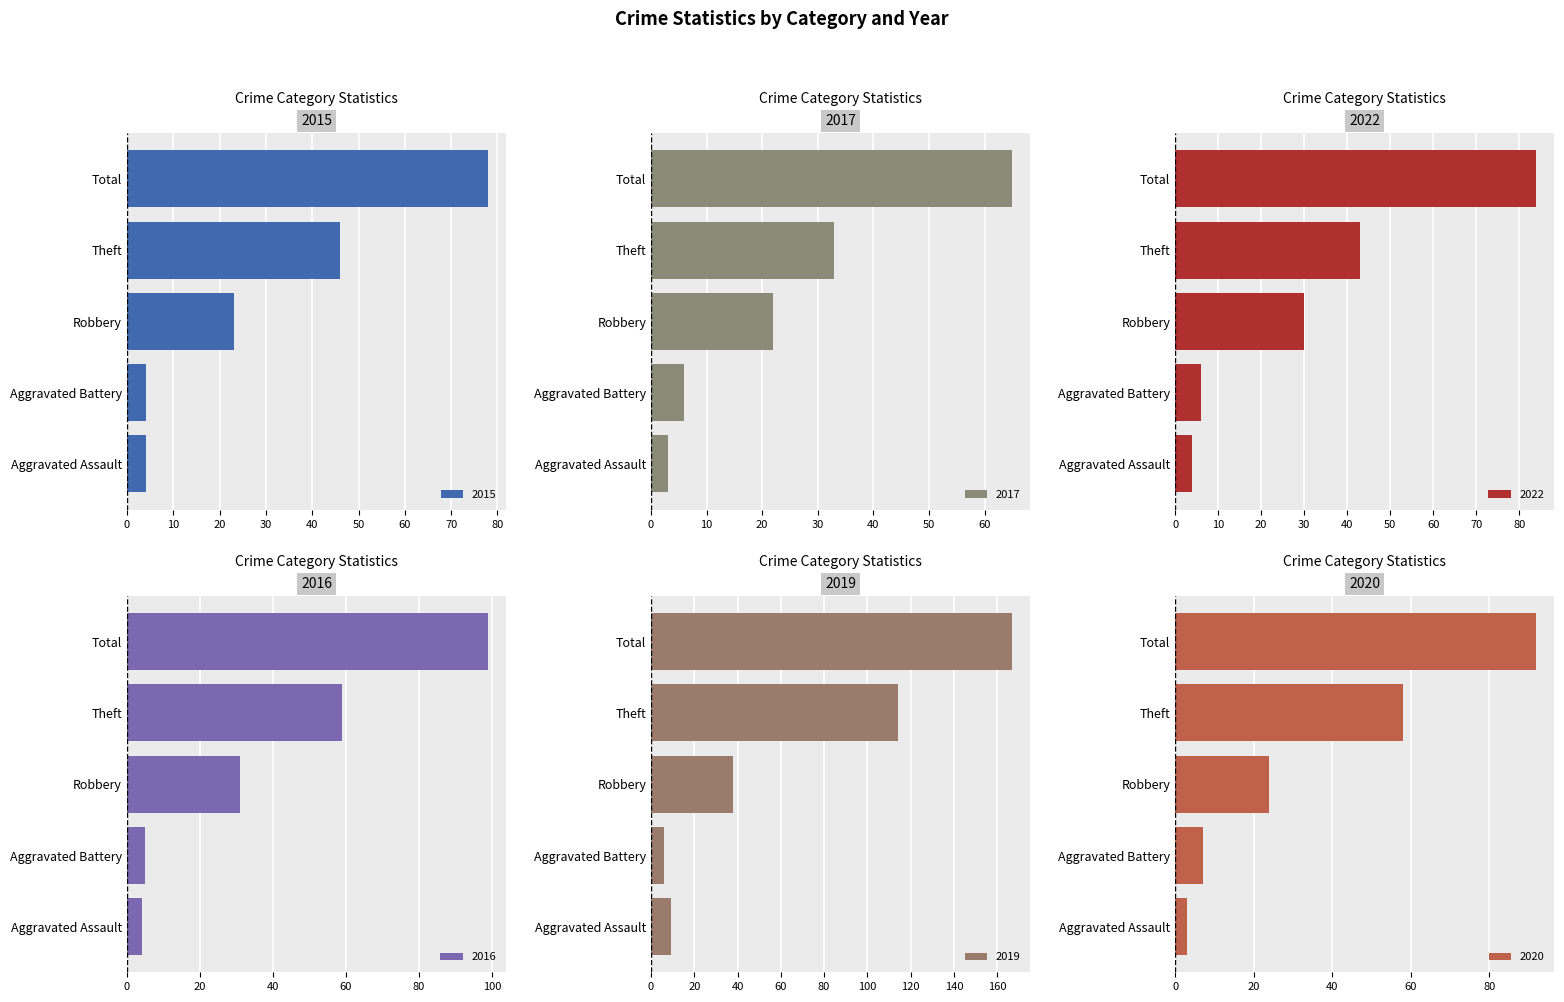

Reading left to right, extract all data points from this chart.

2015: Aggravated Assault=4	Aggravated Battery=4	Robbery=23	Theft=46	Total=78
2017: Aggravated Assault=3	Aggravated Battery=6	Robbery=22	Theft=33	Total=65
2022: Aggravated Assault=4	Aggravated Battery=6	Robbery=30	Theft=43	Total=84
2016: Aggravated Assault=4	Aggravated Battery=5	Robbery=31	Theft=59	Total=99
2019: Aggravated Assault=9	Aggravated Battery=6	Robbery=38	Theft=114	Total=167
2020: Aggravated Assault=3	Aggravated Battery=7	Robbery=24	Theft=58	Total=92